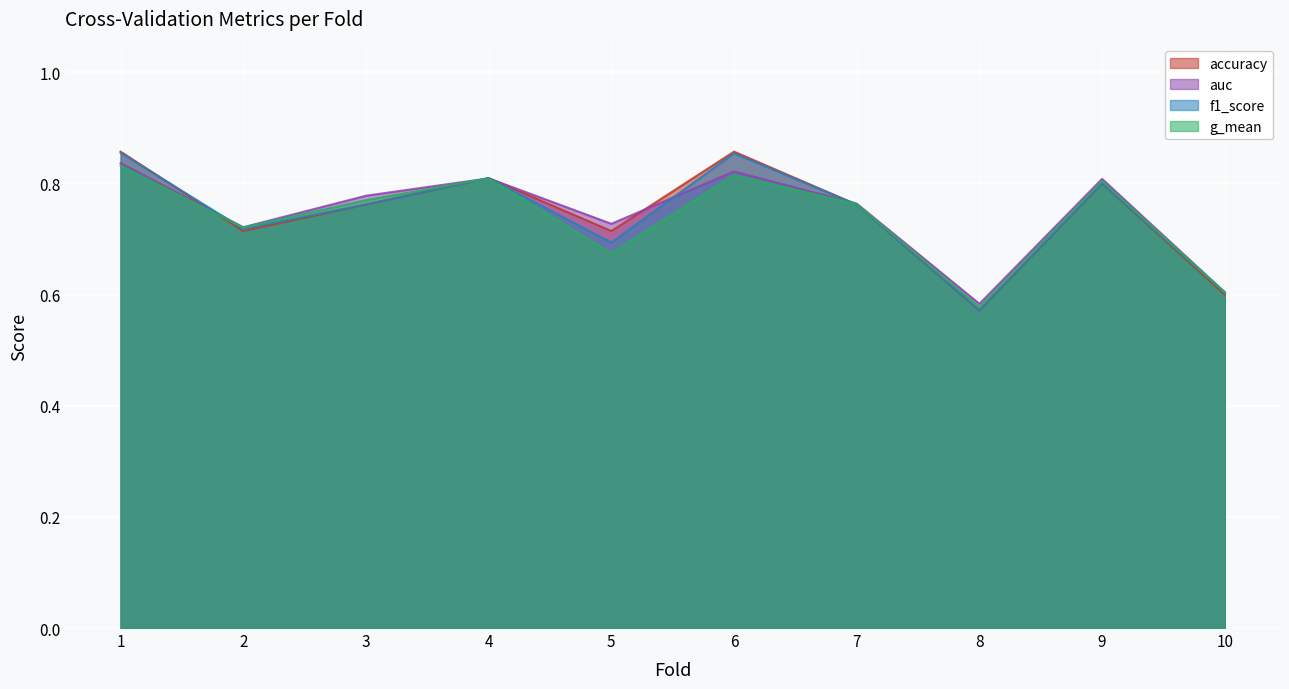

At which category is the sum across all series the highest?

1